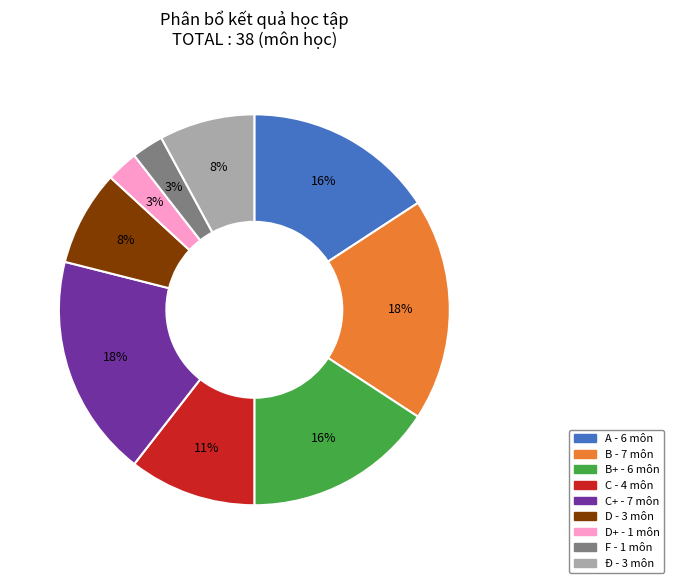

How many slices are in this pie chart?

9